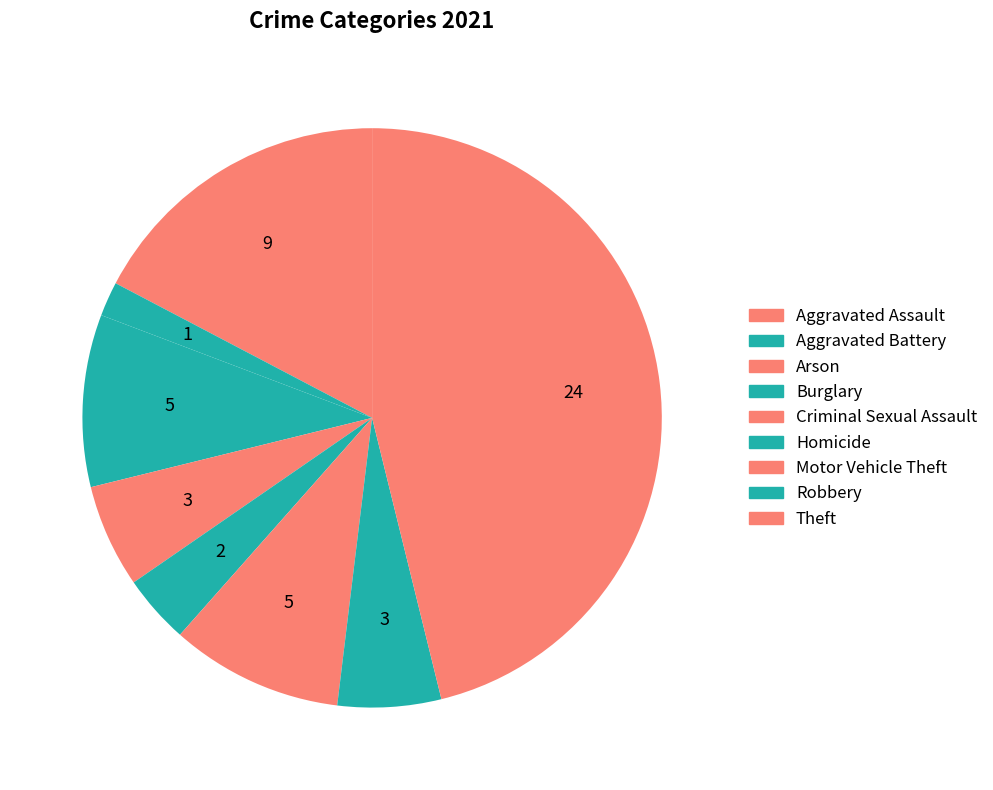

What percentage is the Aggravated Battery slice, to the nearest percent?

2%